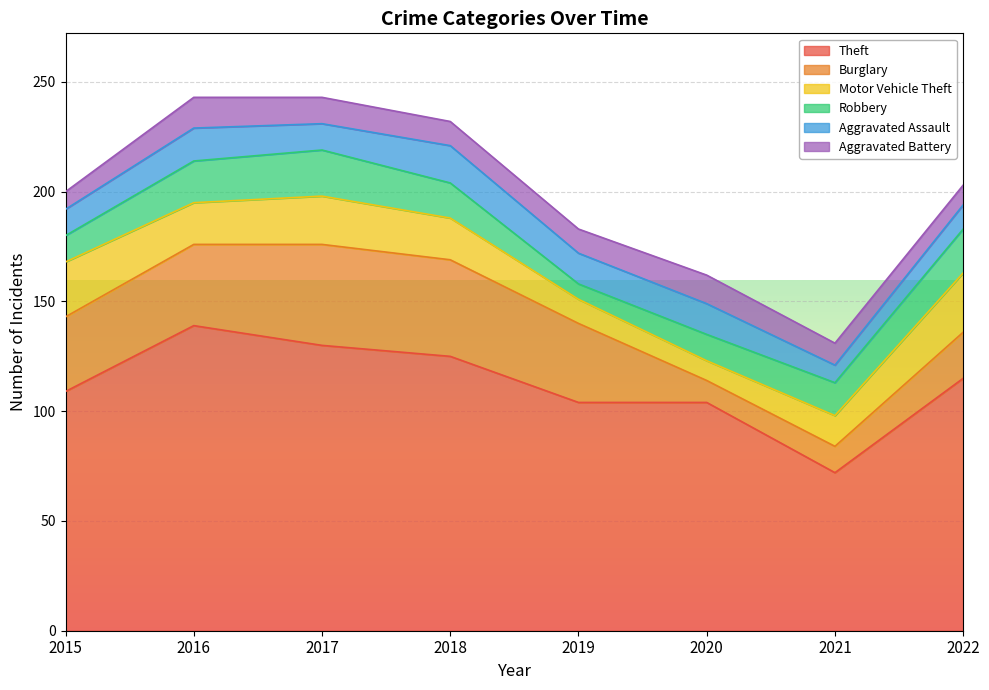

Reading left to right, transcribe all the data shown in this chart.

Theft: 109	139	130	125	104	104	72	115
Burglary: 34	37	46	44	36	10	12	21
Motor Vehicle Theft: 25	19	22	19	11	9	14	27
Robbery: 12	19	21	16	7	12	15	20
Aggravated Assault: 12	15	12	17	14	14	8	11
Aggravated Battery: 8	14	12	11	11	13	10	9